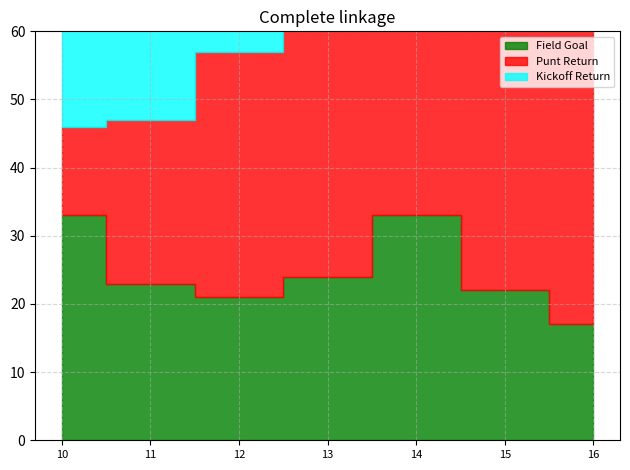

Reading right to left, extract all data points from this chart.

Field Goal: 16=17	15=22	14=33	13=24	12=21	11=23	10=33
Punt Return: 16=46	15=48	14=39	13=43	12=36	11=24	10=13
Kickoff Return: 16=16	15=16	14=26	13=31	12=20	11=24	10=26